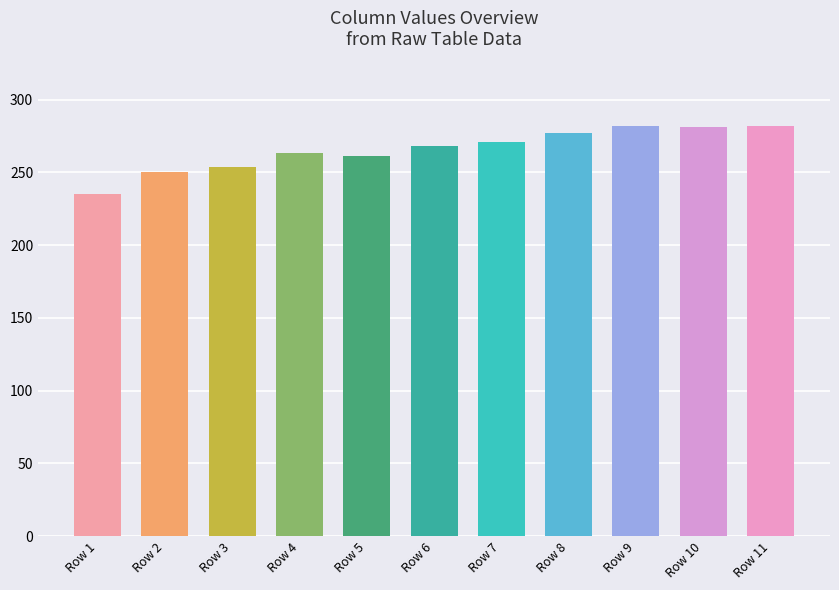

What is the sum of the values at Row 5 and Row 11?

543